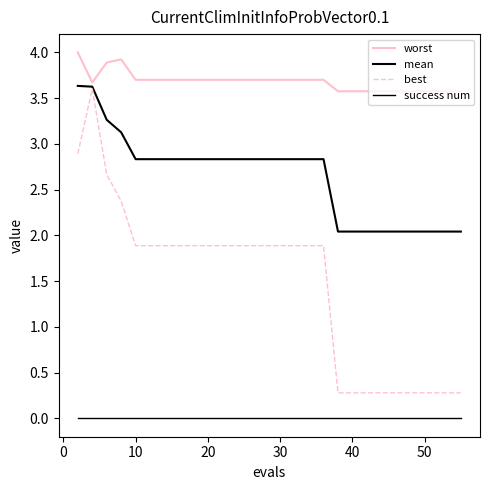

Reading left to right, extract all data points from this chart.

worst: 4.0	3.7	3.9	3.9	3.7	3.7	3.7	3.7	3.7	3.7	3.7	3.7	3.7	3.7	3.7	3.7	3.7	3.7	3.7	3.6	3.6	3.6	3.6	3.6	3.6	3.6	3.6	3.6	3.6	3.6
mean: 3.6	3.6	3.3	3.1	2.8	2.8	2.8	2.8	2.8	2.8	2.8	2.8	2.8	2.8	2.8	2.8	2.8	2.8	2.8	2.0	2.0	2.0	2.0	2.0	2.0	2.0	2.0	2.0	2.0	2.0
best: 2.9	3.6	2.7	2.4	1.9	1.9	1.9	1.9	1.9	1.9	1.9	1.9	1.9	1.9	1.9	1.9	1.9	1.9	1.9	0.3	0.3	0.3	0.3	0.3	0.3	0.3	0.3	0.3	0.3	0.3
success num: 0.0	0.0	0.0	0.0	0.0	0.0	0.0	0.0	0.0	0.0	0.0	0.0	0.0	0.0	0.0	0.0	0.0	0.0	0.0	0.0	0.0	0.0	0.0	0.0	0.0	0.0	0.0	0.0	0.0	0.0